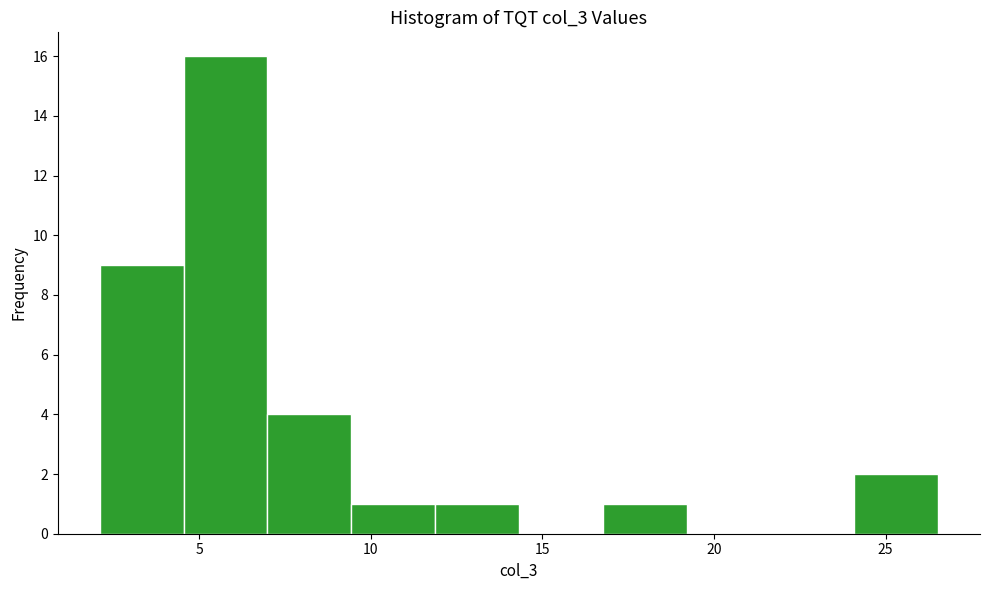

Which range on the x-axis has the tallest bar?

4.5 to 7.0